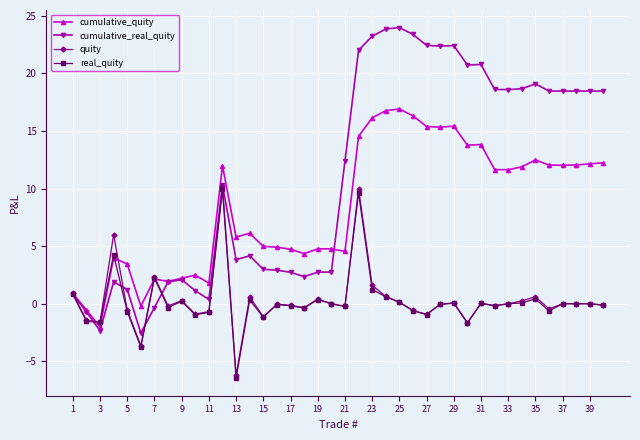

What is the value of the real_quity point at the 5th from the left?

-0.7